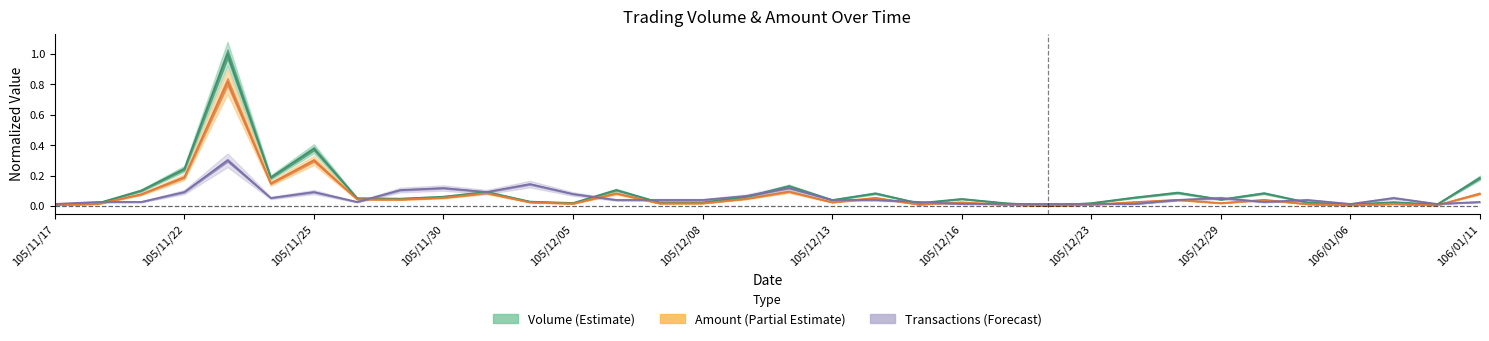

Is it true that Amount equals 0.8 at 105/11/23?

True